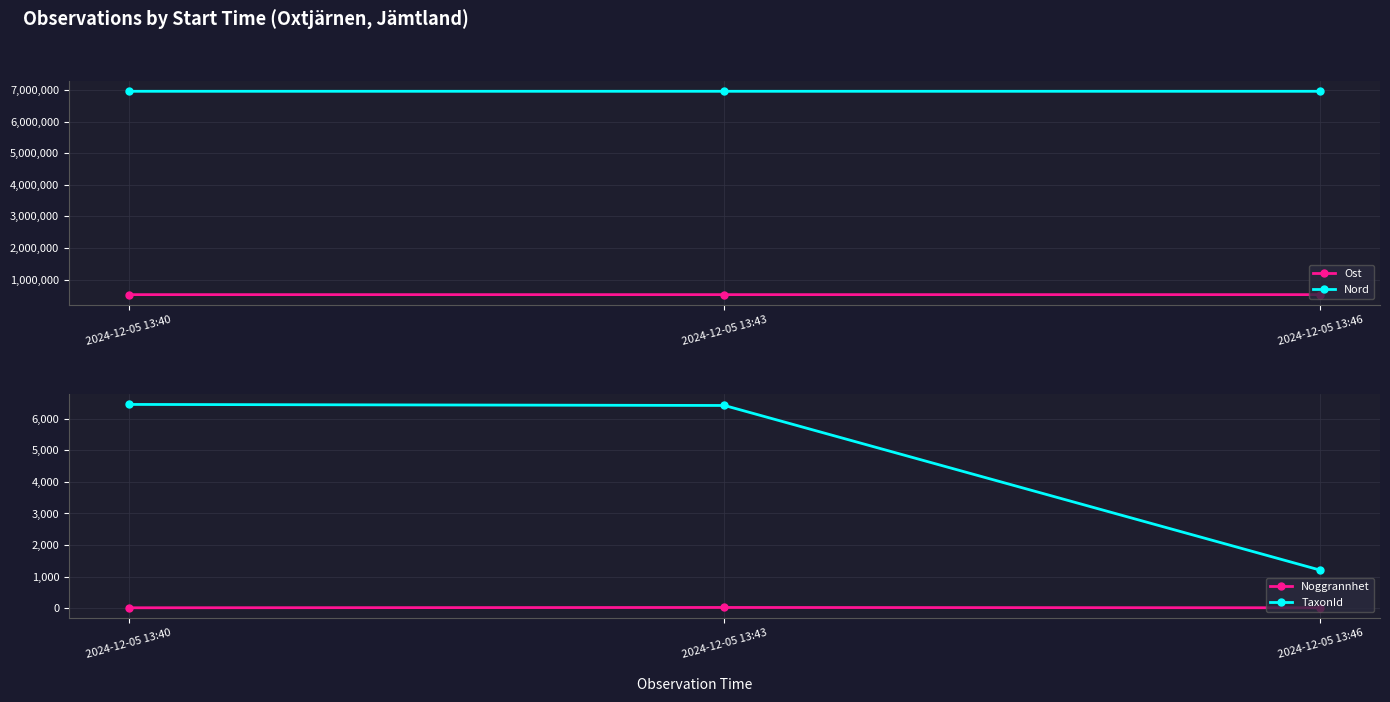

How many series are shown in this chart?

4